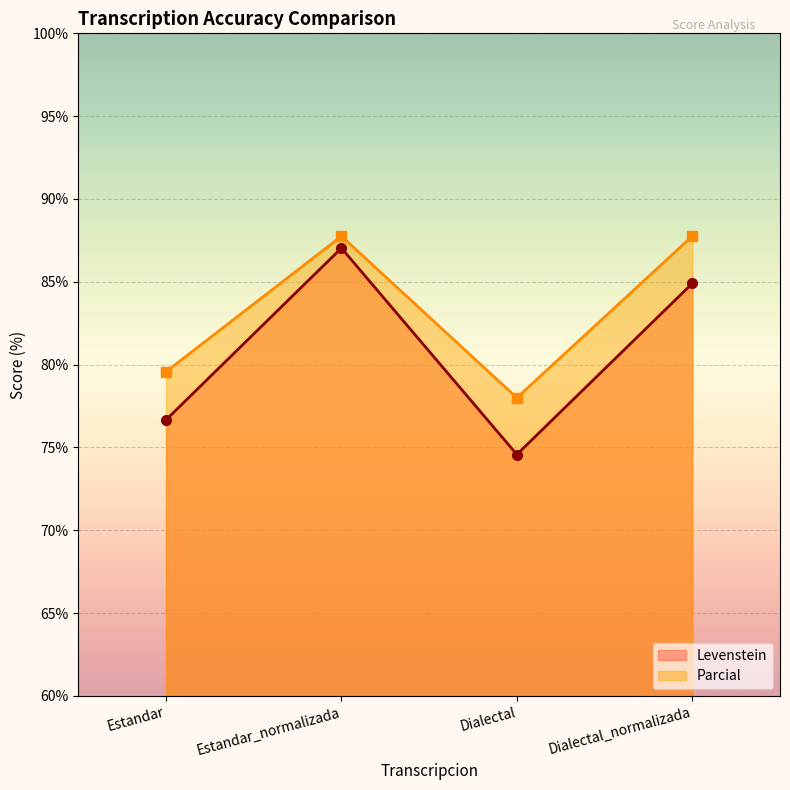

Reading left to right, extract all data points from this chart.

Levenstein: 76.7	87.0	74.6	84.9
Parcial: 79.6	87.8	78.0	87.8